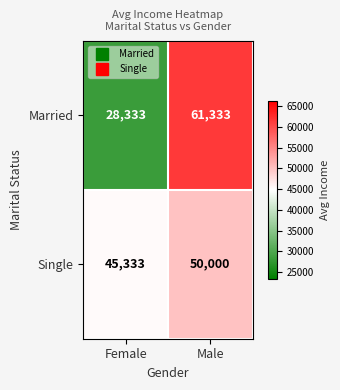

What is the approximate value of Single at Male?

50000